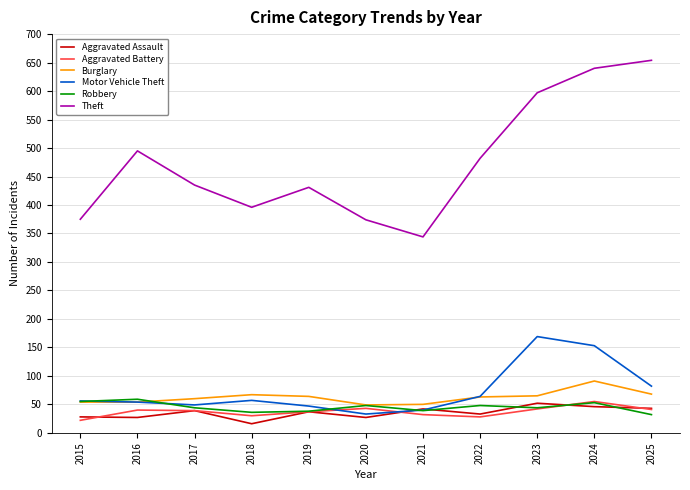

True or false: Theft has a value of 179 at 2019.

False